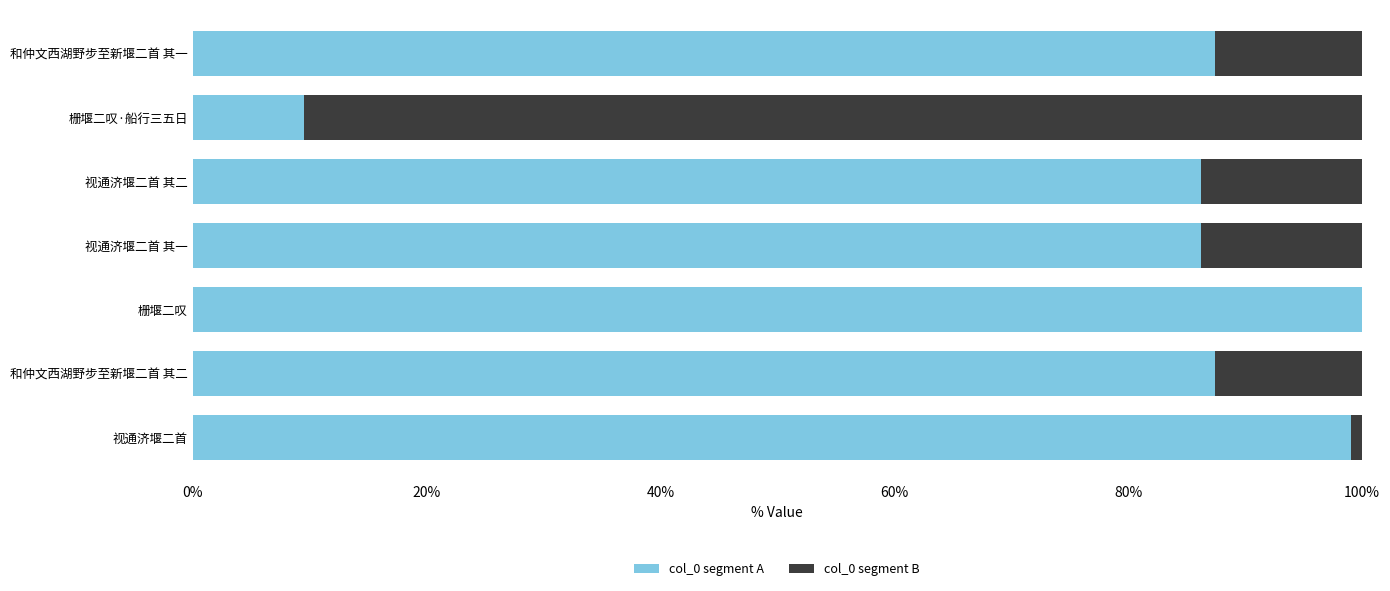

Is it true that col_0 segment A equals 124.3 at 视通济堰二首 其一?

False